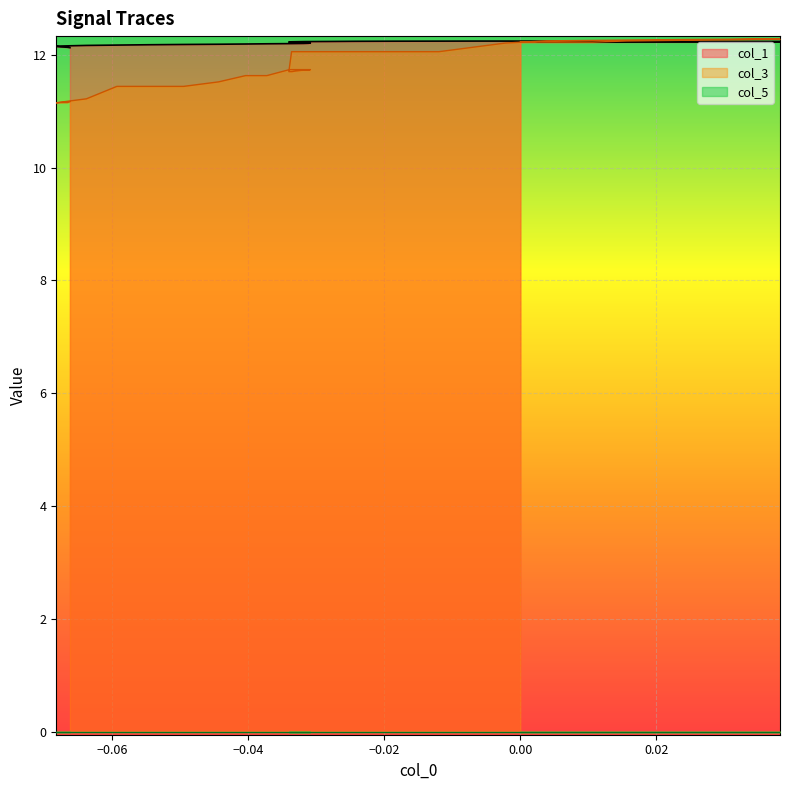

What is the greatest value displayed?

12.3